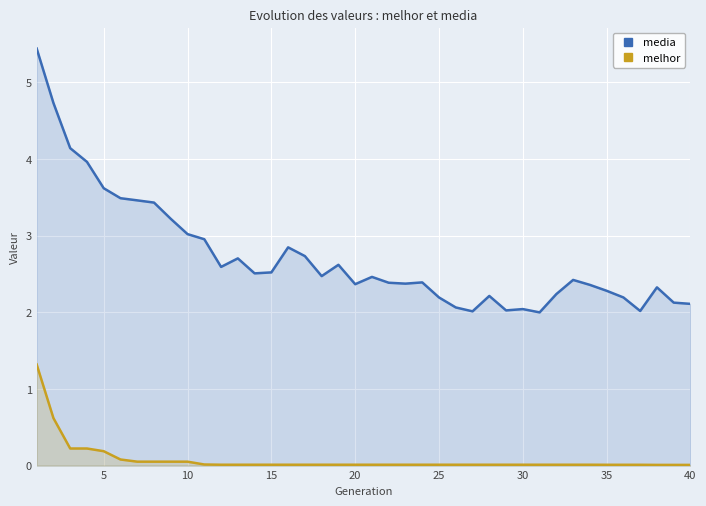

Rank the series by their maximum value, from highest to lowest.

media, melhor